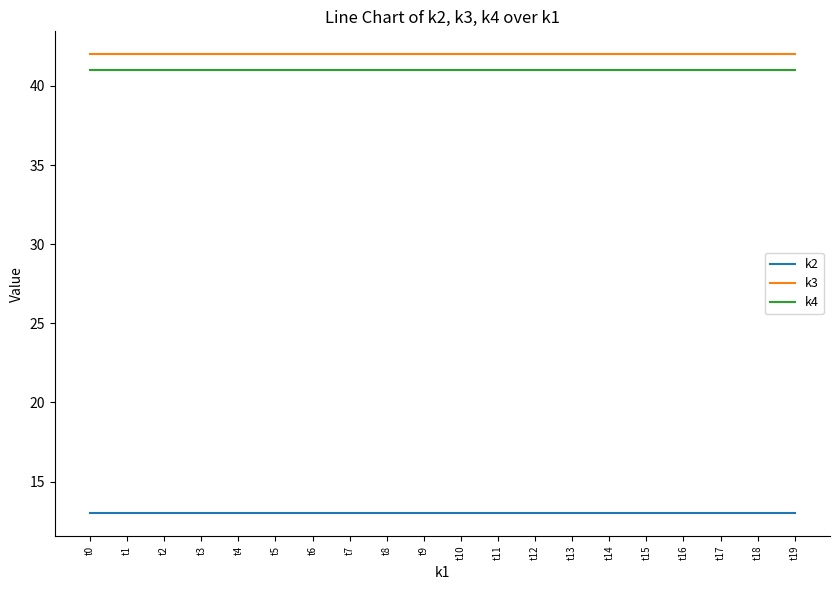

What is the total value across all series at t12?

96